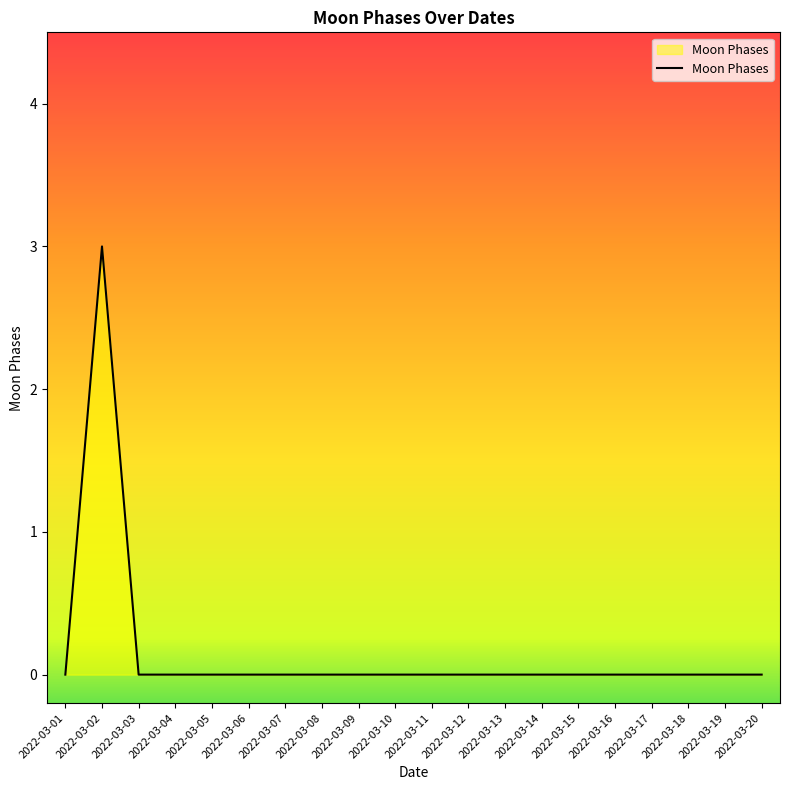

What is the sum of all values?

3